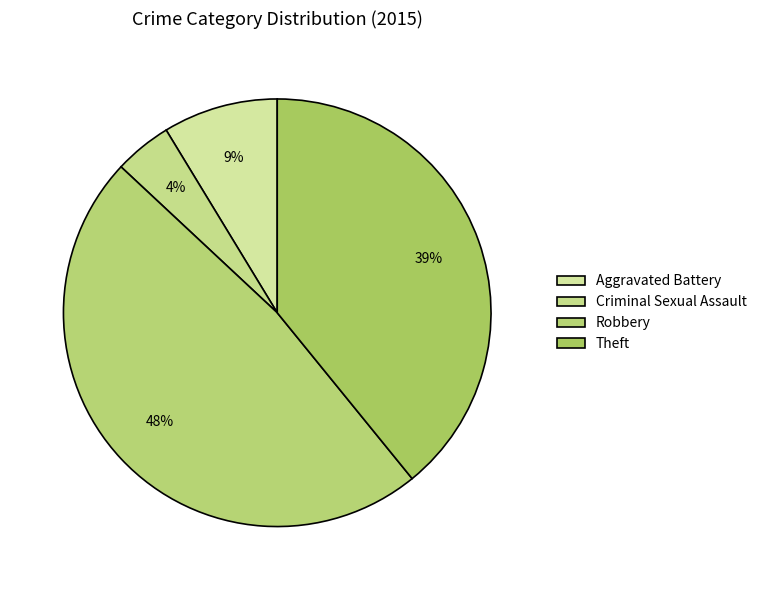

How much of the chart is everything except Robbery?

52.2%